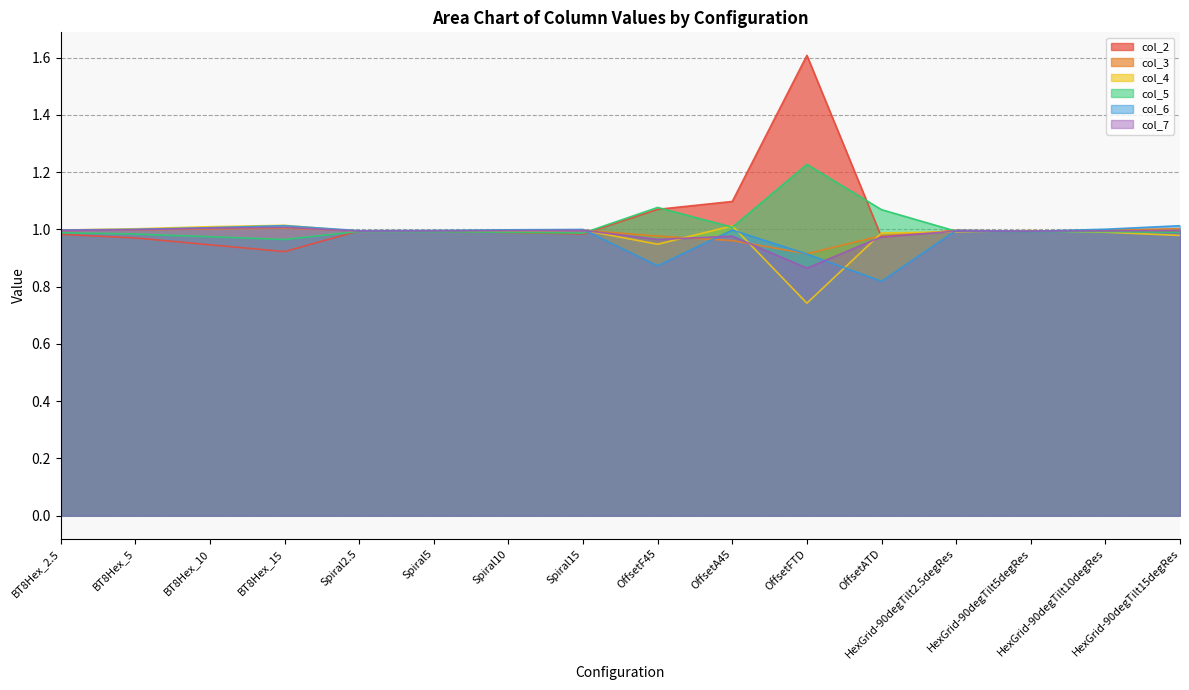

What is the total value across all series at OffsetF45?

5.9